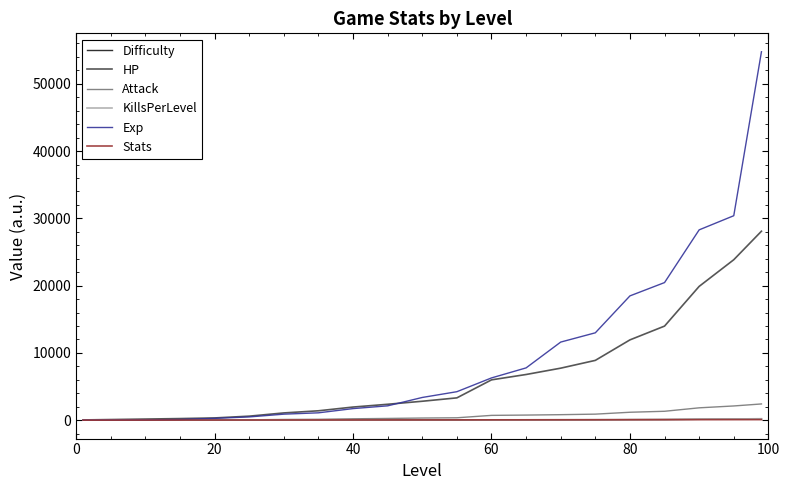

Which series has the widest spread of values?

Exp